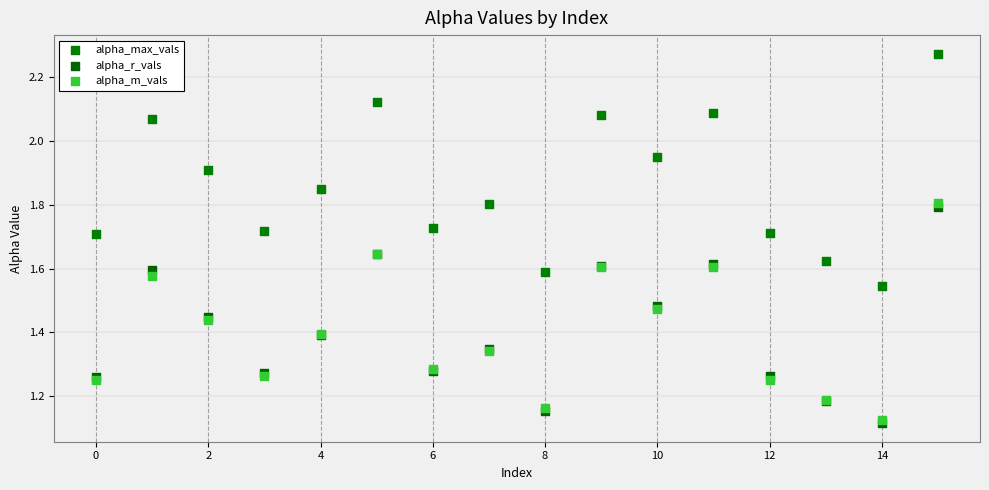

Which series contains the highest Y value?

alpha_max_vals